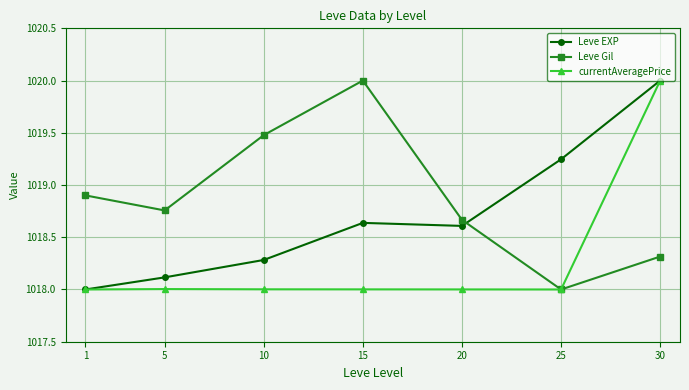

What is the maximum value for currentAveragePrice?

1020.0